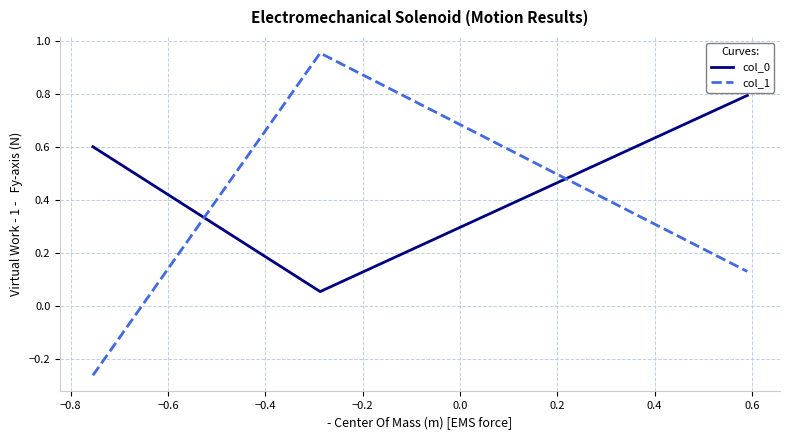

What is the difference between the maximum and minimum values in the col_0 series?

0.7